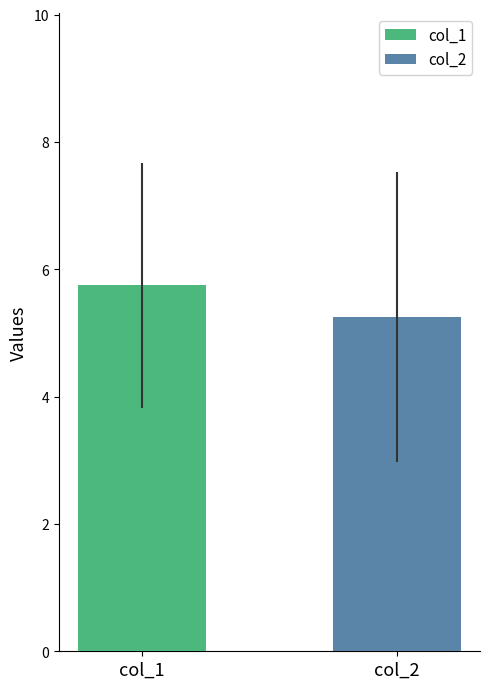

Rank the series by their maximum value, from lowest to highest.

col_2, col_1